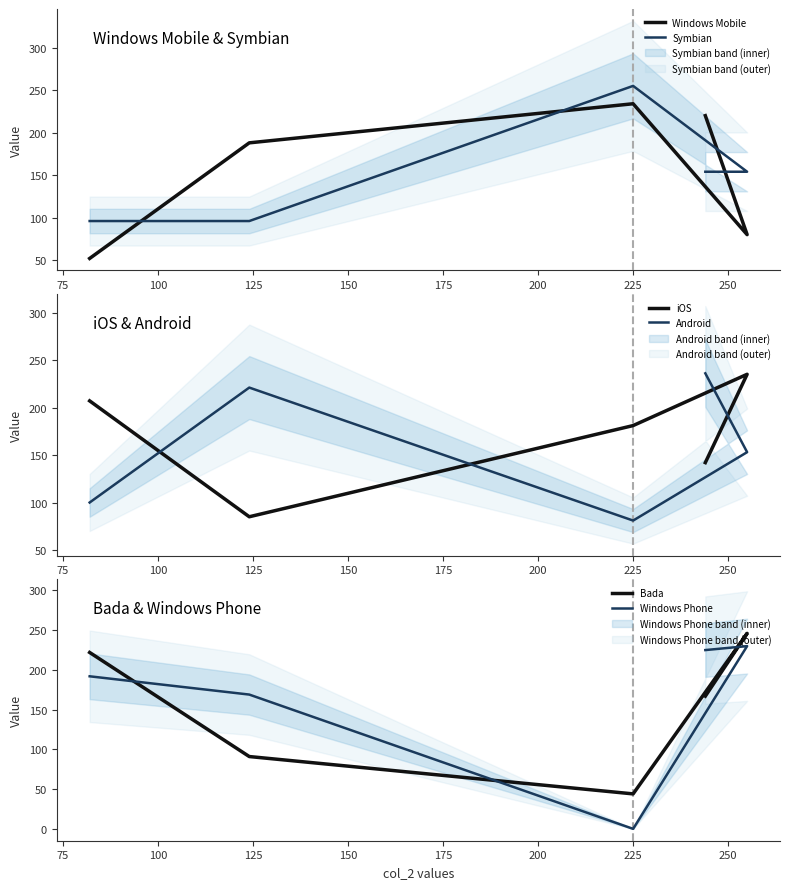

How many lines are shown in the chart?

6